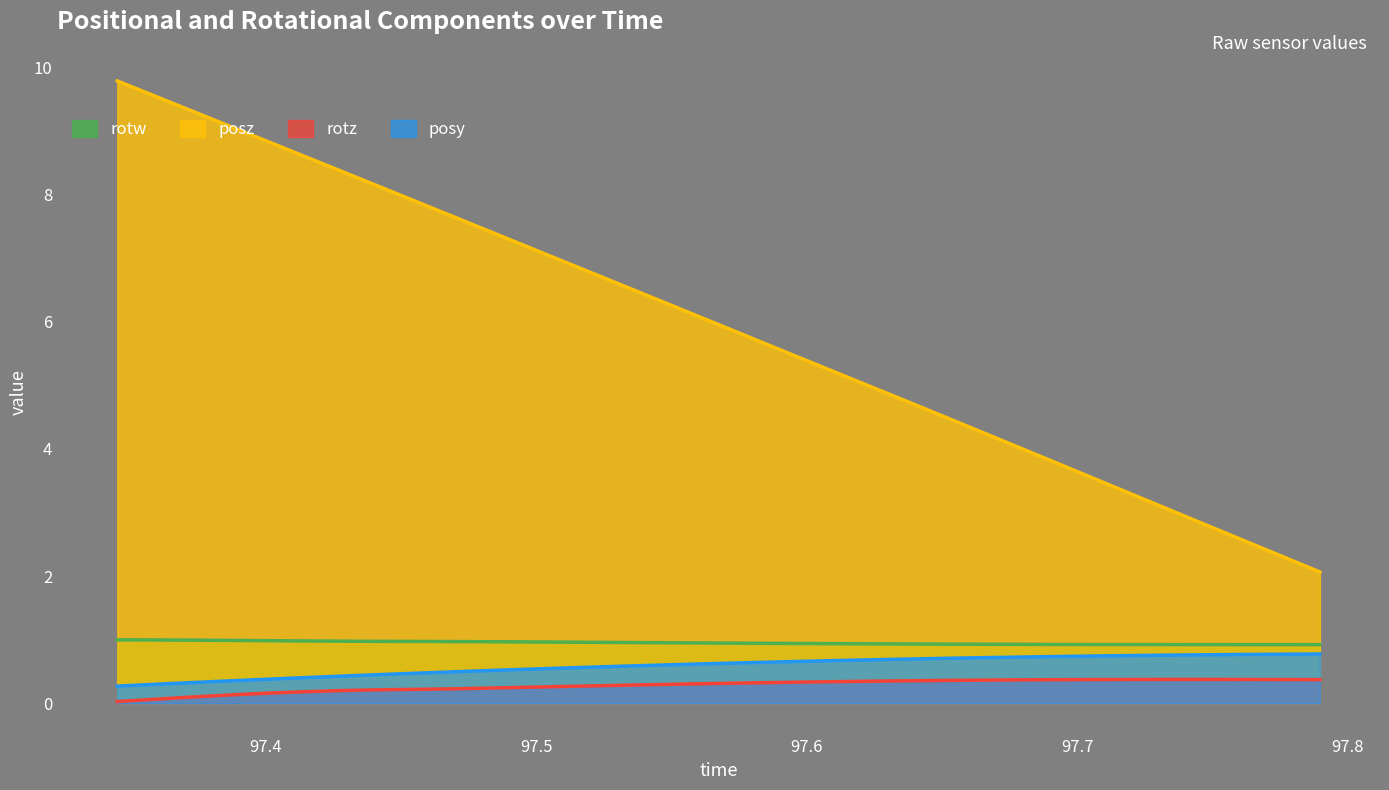

True or false: rotw and rotz cross at least once.

False